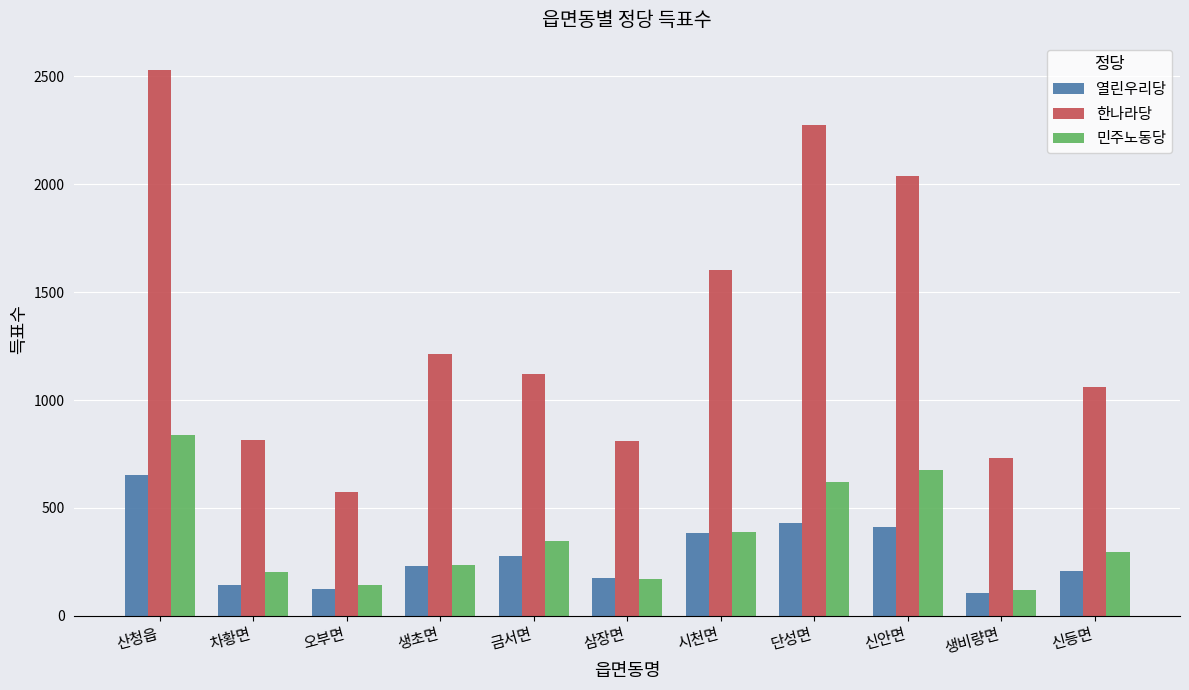

What is the label of the 8th bar from the left?

단성면